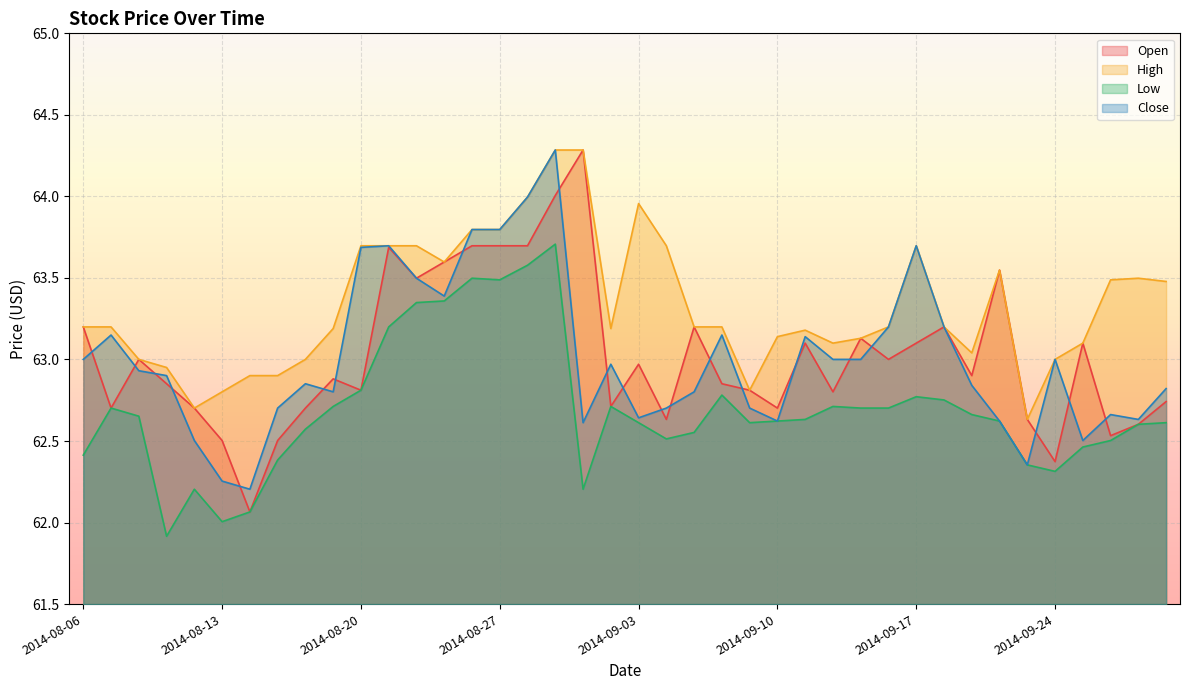

What is the spread (max minus min) of values at 2014-08-06?

0.8